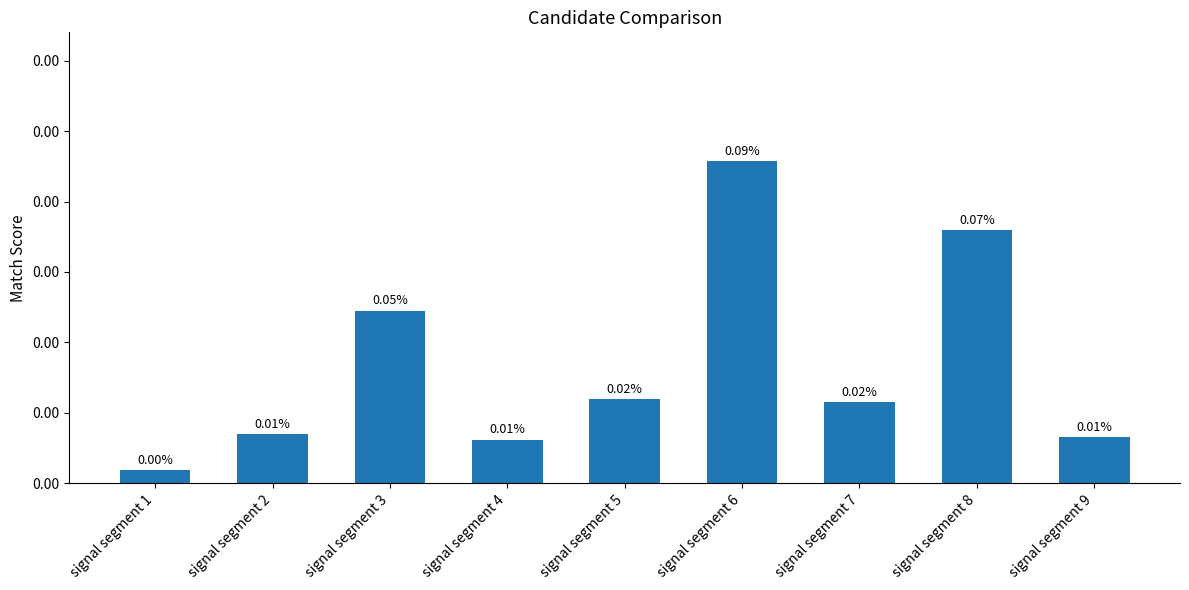

Rank the categories by value from lowest to highest.

signal segment 1, signal segment 4, signal segment 9, signal segment 2, signal segment 7, signal segment 5, signal segment 3, signal segment 8, signal segment 6